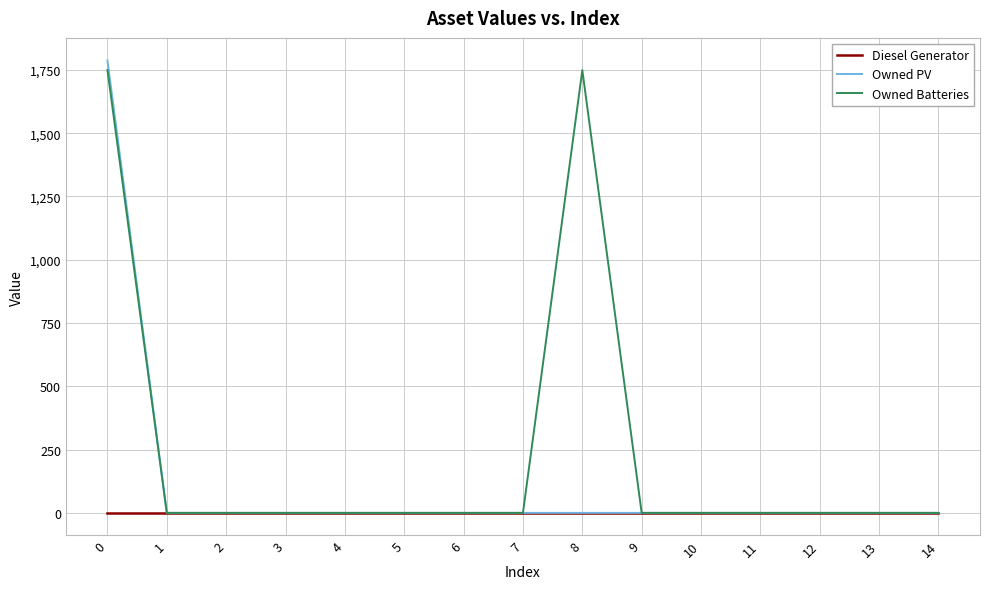

What is the maximum value shown in the chart?

1787